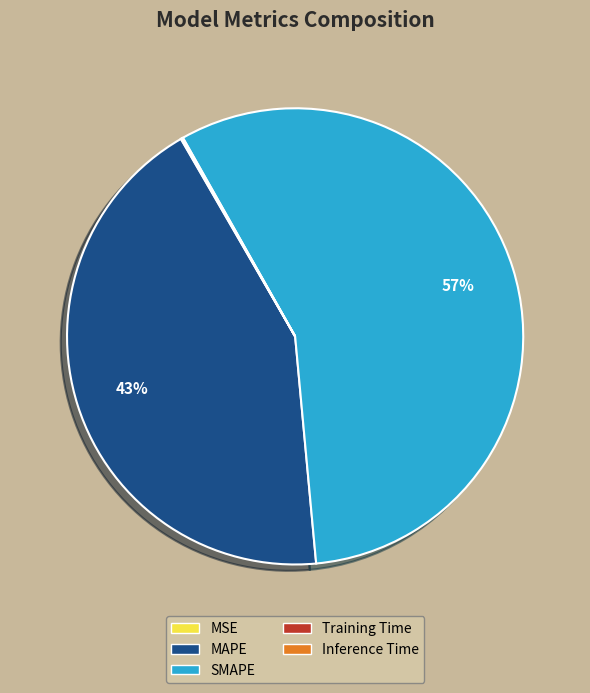

Which slice is the largest?

SMAPE